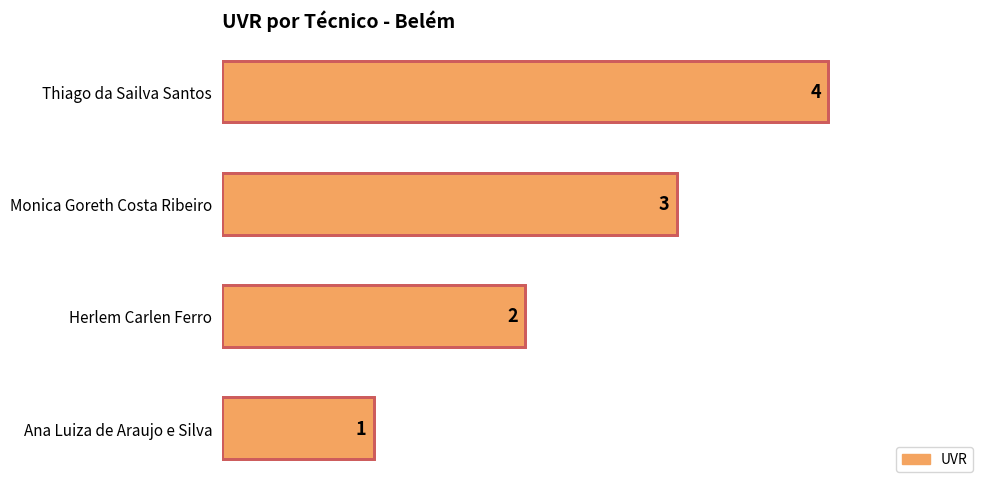

Rank the categories by value from highest to lowest.

Thiago da Sailva Santos, Monica Goreth Costa Ribeiro, Herlem Carlen Ferro, Ana Luiza de Araujo e Silva